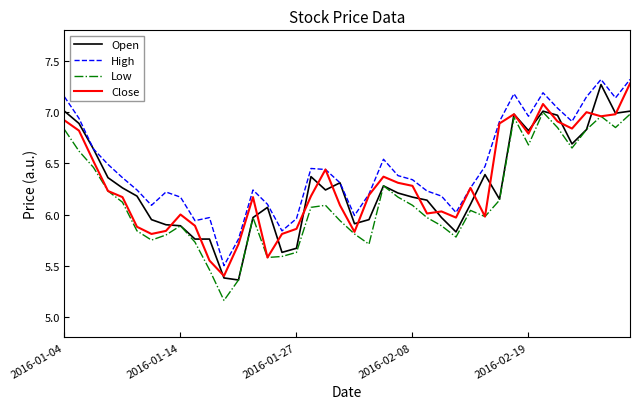

Which series has the largest range (max minus min)?

Open